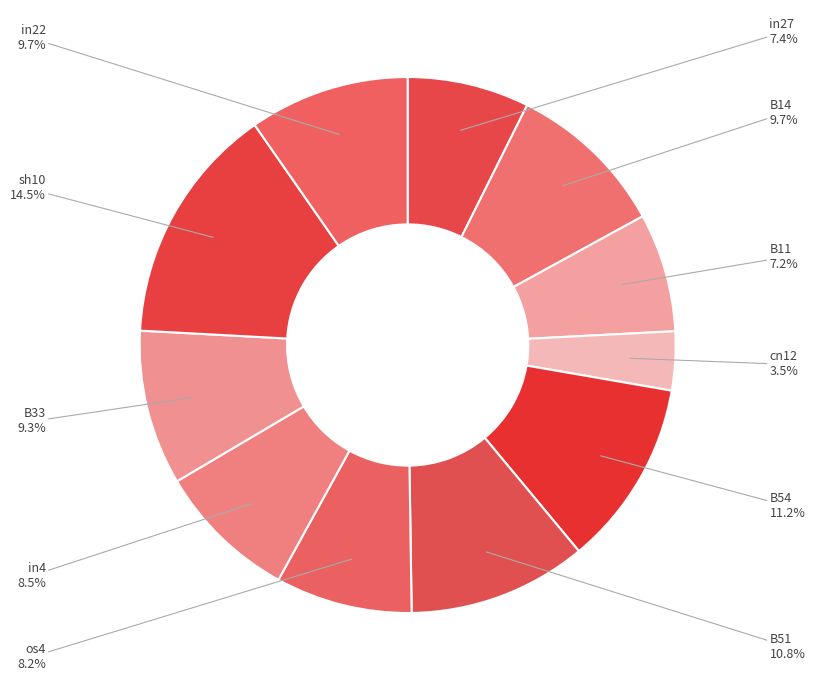

To the nearest percent, what is the difference between the largest and smallest slice percentages?

11%